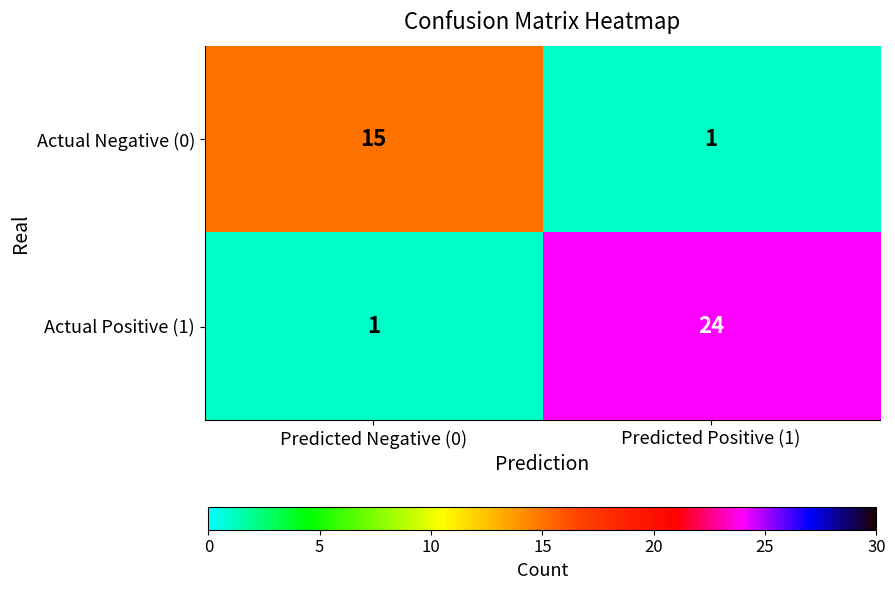

Reading left to right, extract all data points from this chart.

Actual Negative (0): 15	1
Actual Positive (1): 1	24